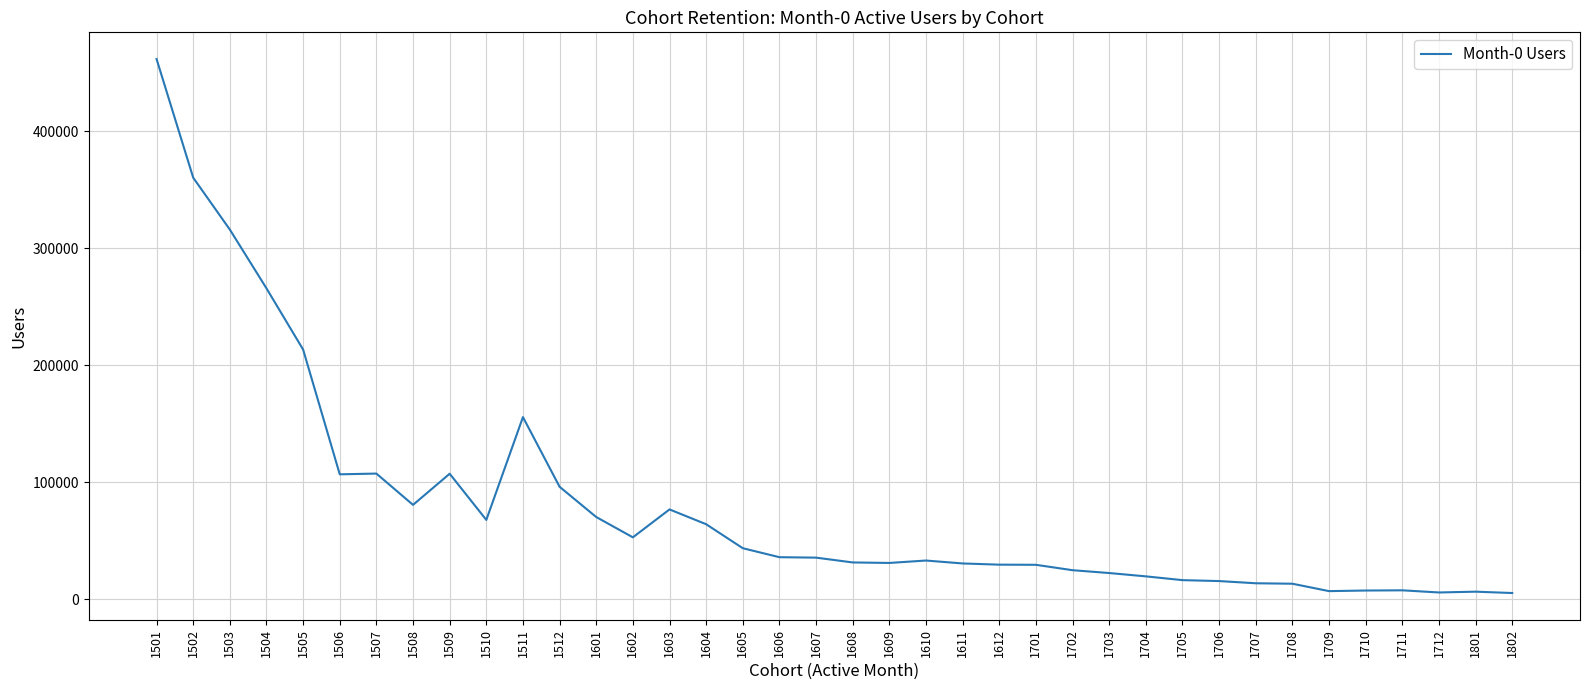

How many lines are shown in the chart?

1